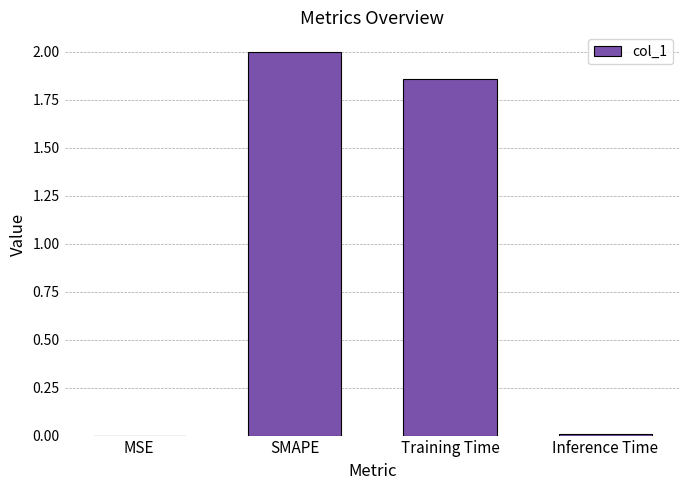

At which label does the data first exceed 1?

SMAPE